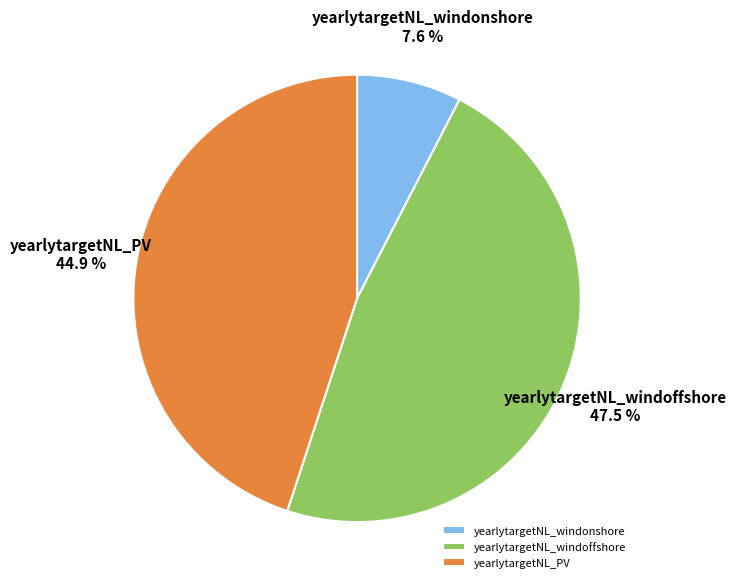

Which has a higher value, yearlytargetNL_windoffshore or yearlytargetNL_windonshore?

yearlytargetNL_windoffshore